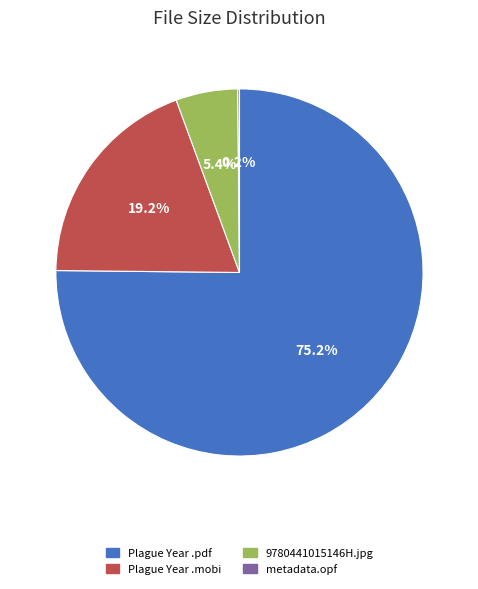

Which category accounts for the majority?

Plague Year .pdf